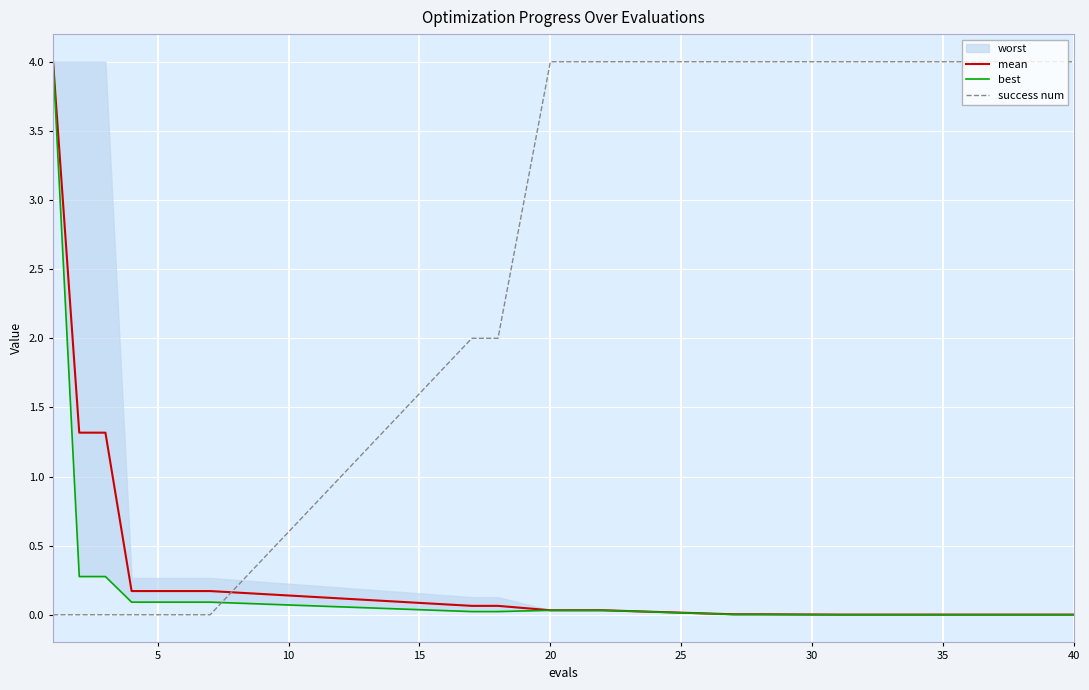

True or false: success num and mean intersect in this chart.

True